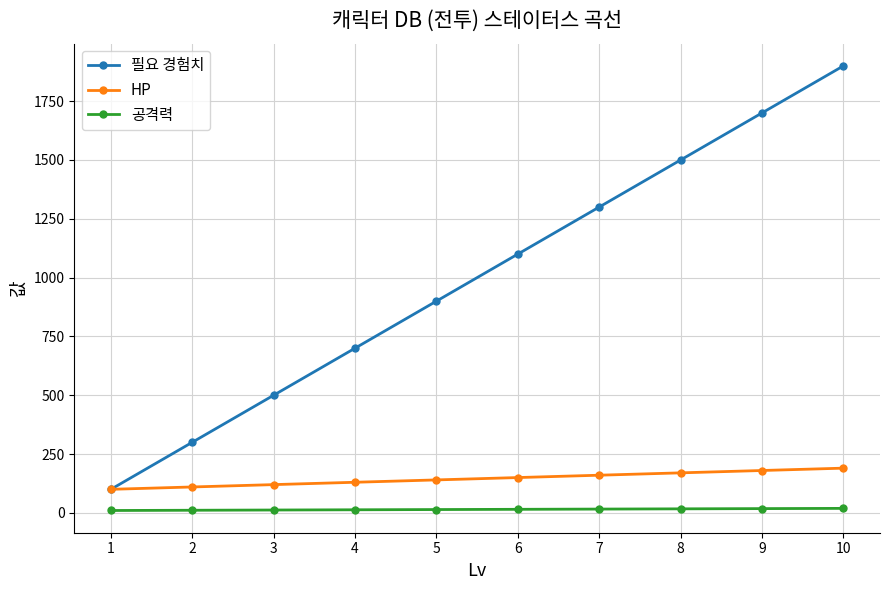

The value of 공격력 at 1 is 10. True or false?

True